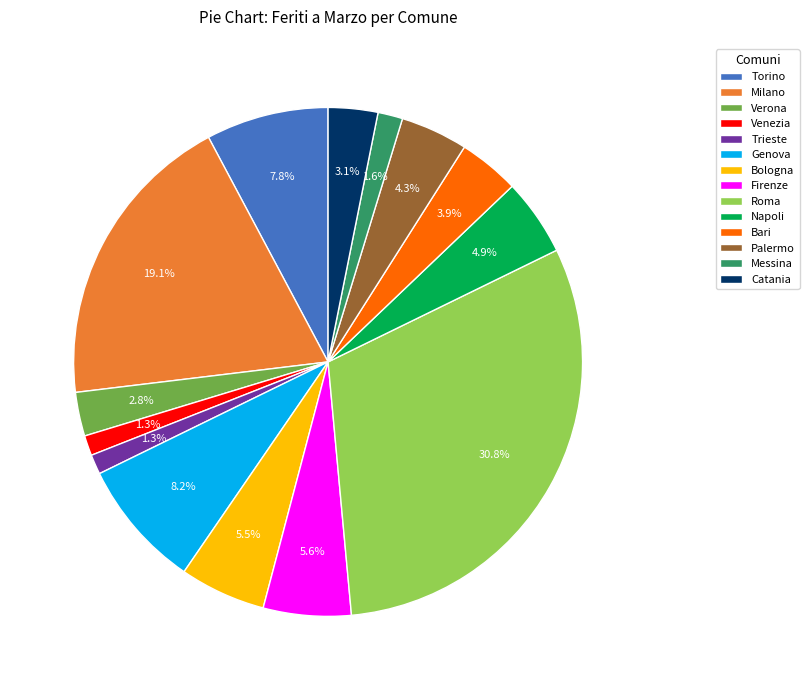

How many slices are in this pie chart?

14